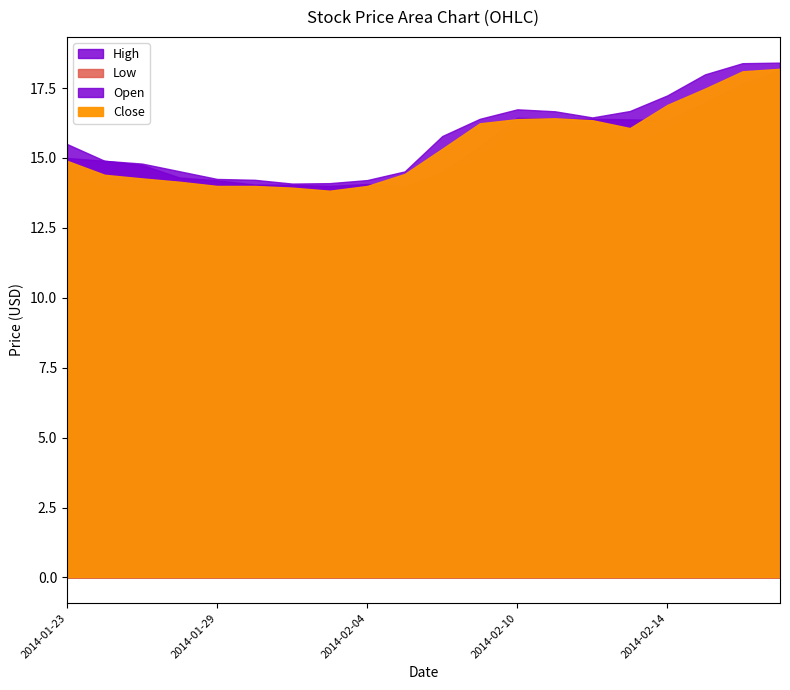

After their last crossing, which series has the higher values: Close or Open?

Close